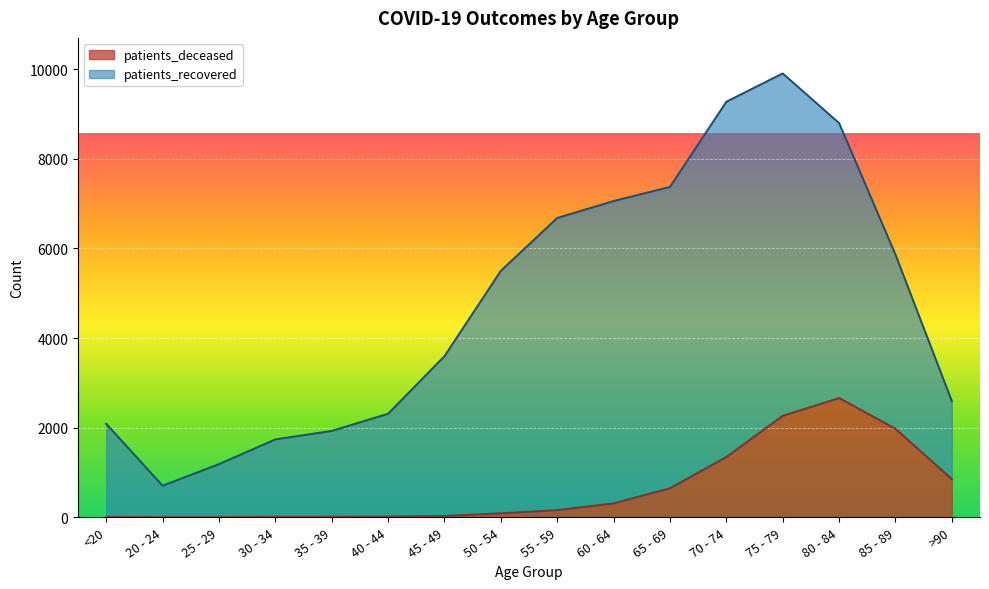

What is the label of the 9th point from the left?

55 - 59